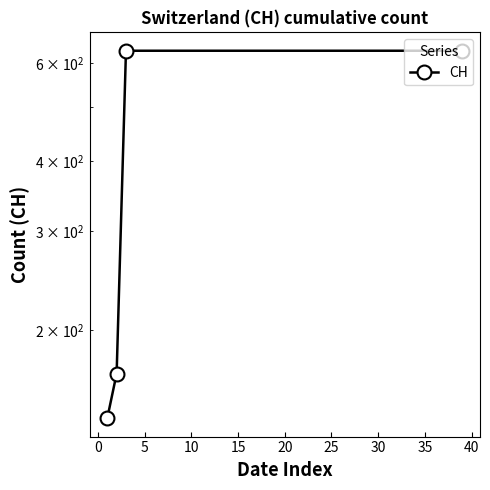

What is the difference between the maximum and minimum values?

492